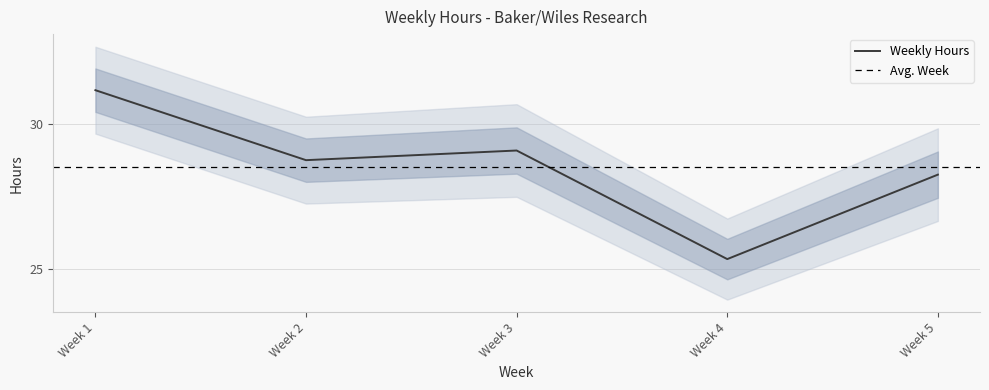

What is the difference between the second highest and second lowest values?

0.8